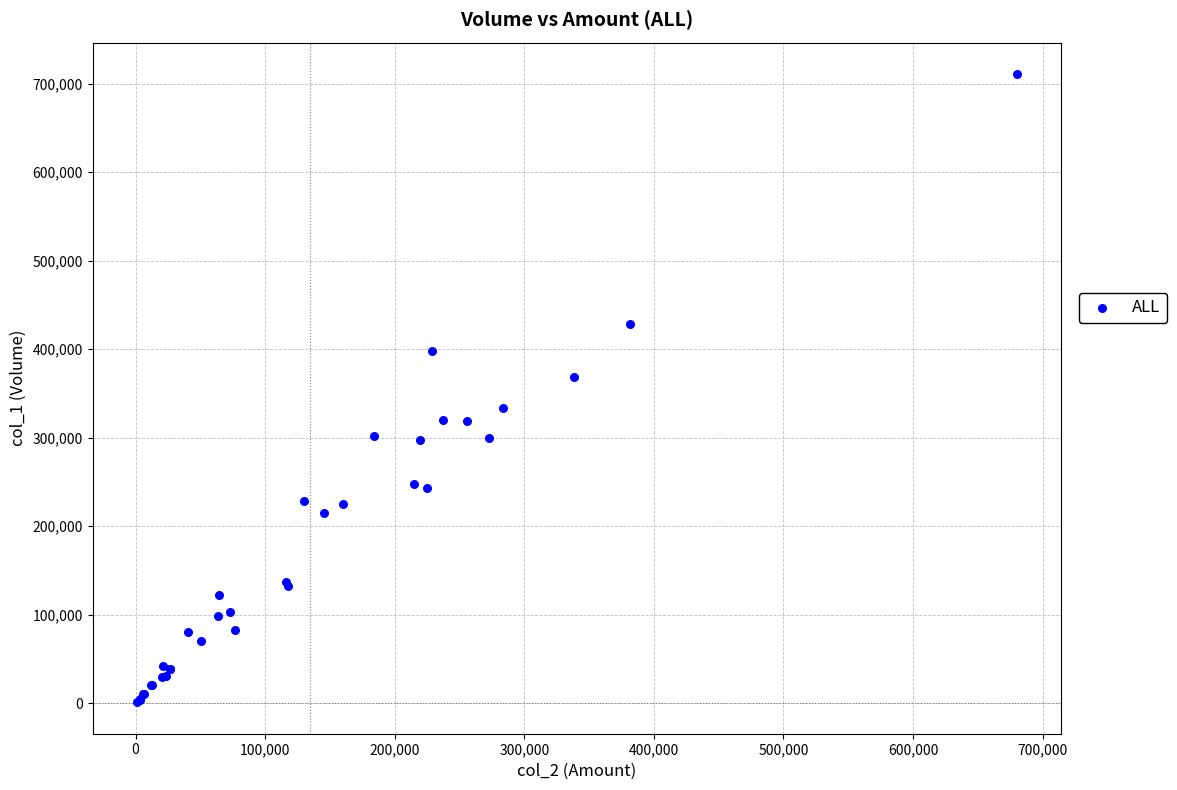

What Y value in the scatter plot is closest to 356000?

368000